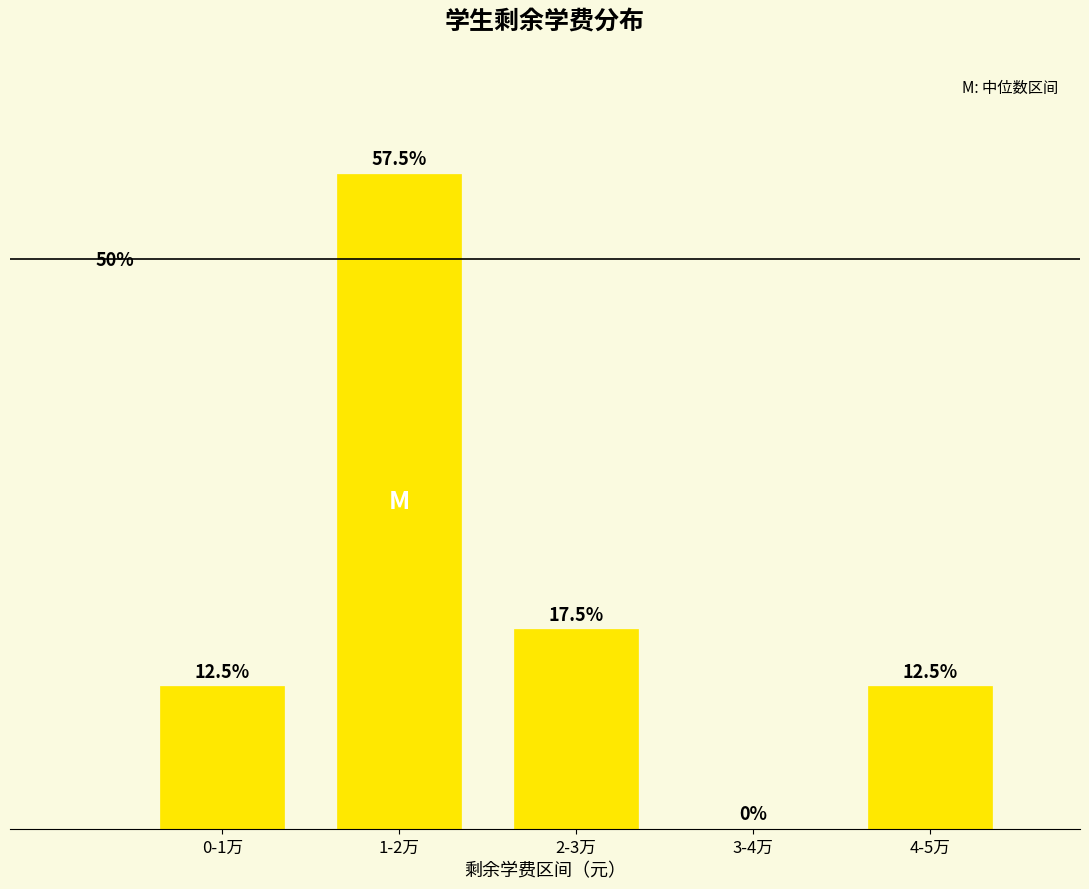

Which label corresponds to the largest value in the chart?

1-2万